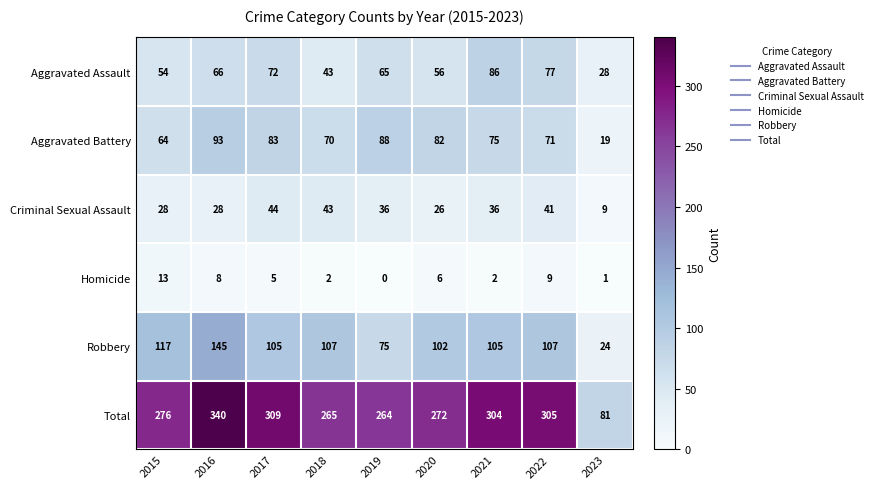

Which series changed the most between 2016 and 2018?

Total